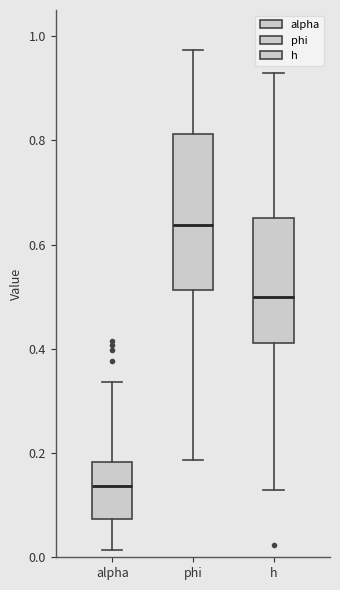

Where is the upper edge of the box for h on the y-axis? The values are not printed on the chart, so give them approximately, as read against the axis.

0.66